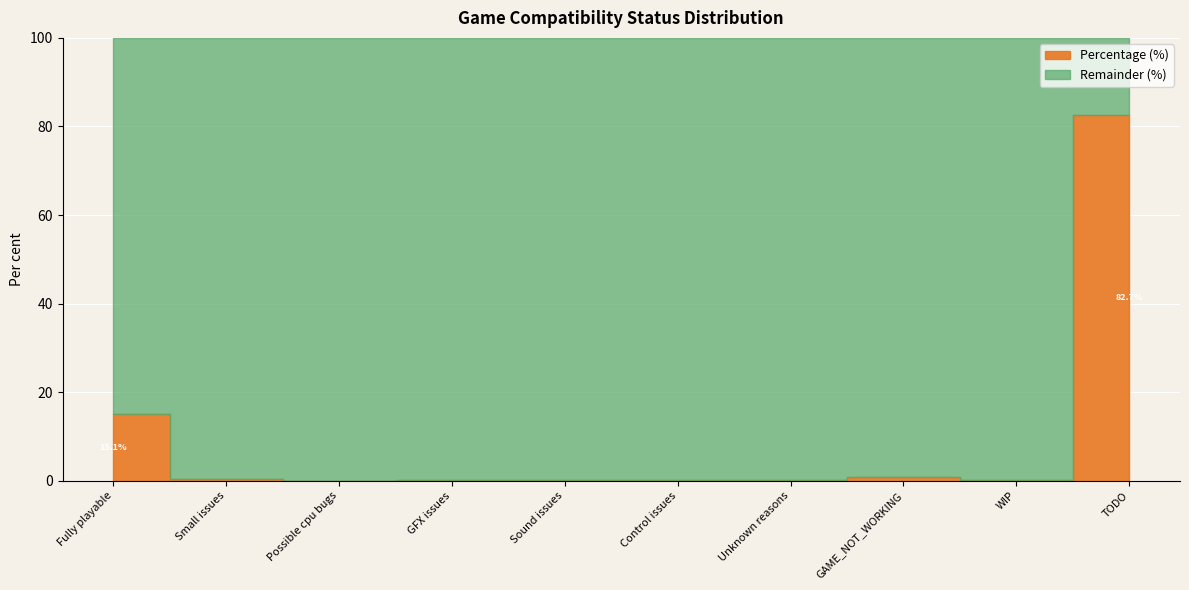

Between Possible cpu bugs and GAME_NOT_WORKING, which series saw the biggest shift?

Percentage